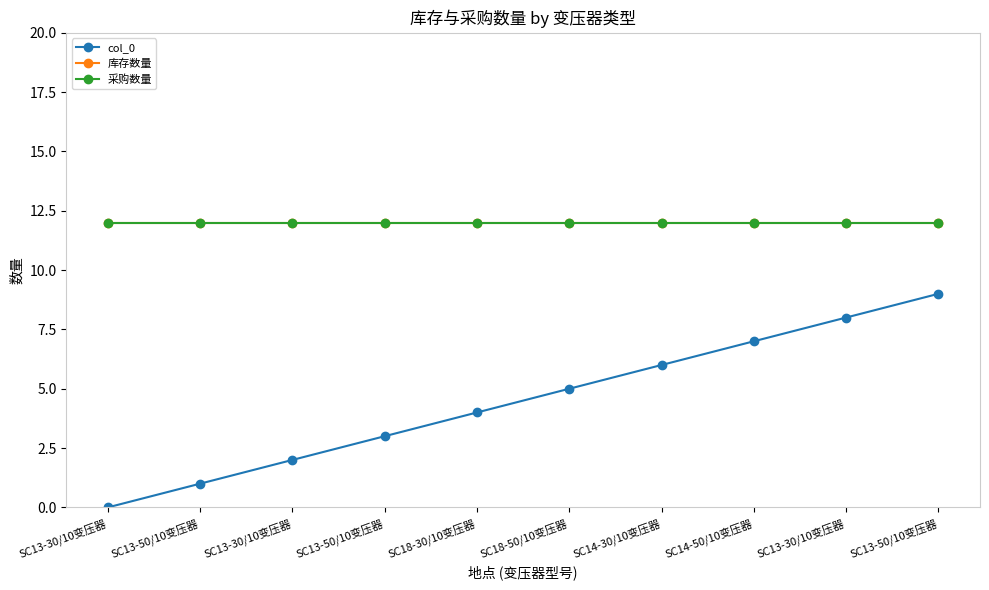

Does the chart have visible grid lines?

No